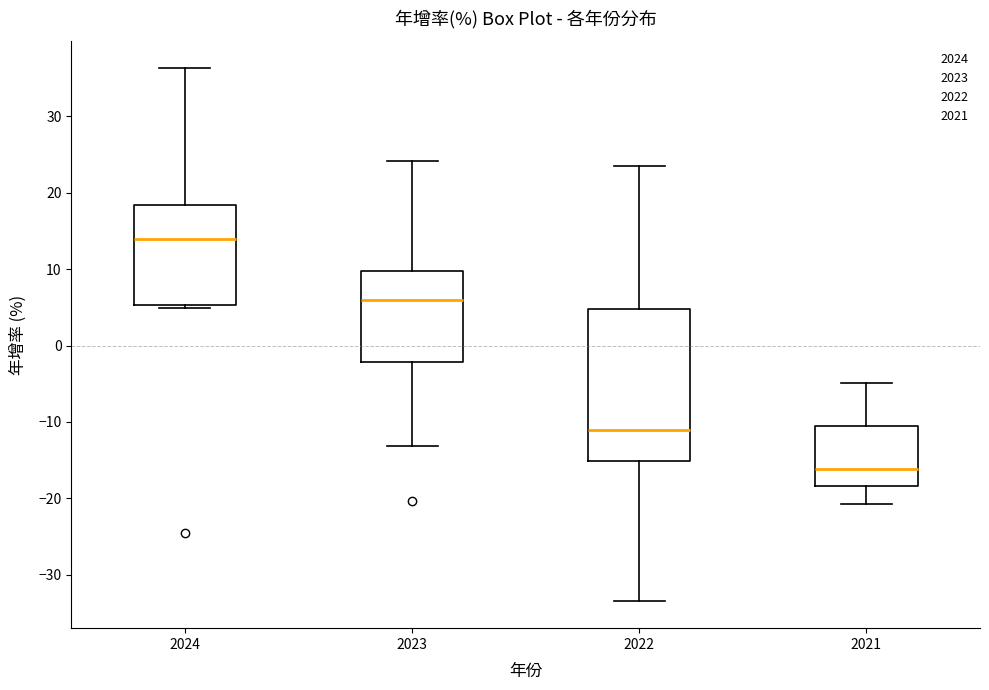

Reading left to right, read every box against the y-axis: the position of its median line, the range the box covers, and the ends of its whiskers. The values are not printed on the chart, so give them approximately, as read against the axis.

2024: median 14, box 5 to 18, whiskers 5 (just below the box's lower edge) to 36
2023: median 6, box -2 to 10, whiskers -13 to 24
2022: median -11, box -15 to 5, whiskers -33 to 24
2021: median -16, box -18 to -11, whiskers -21 to -5